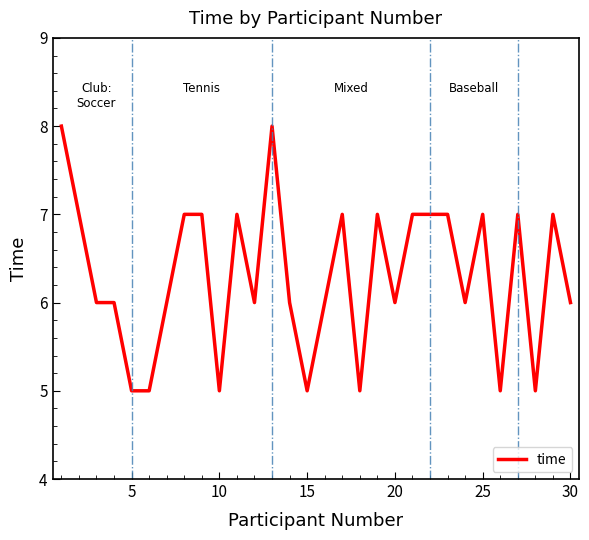

Reading left to right, extract all data points from this chart.

8	6	6	5	5	6	7	7	5	7	6	8	6	5	6	7	5	7	6	7	7	7	6	7	5	7	5	7	6